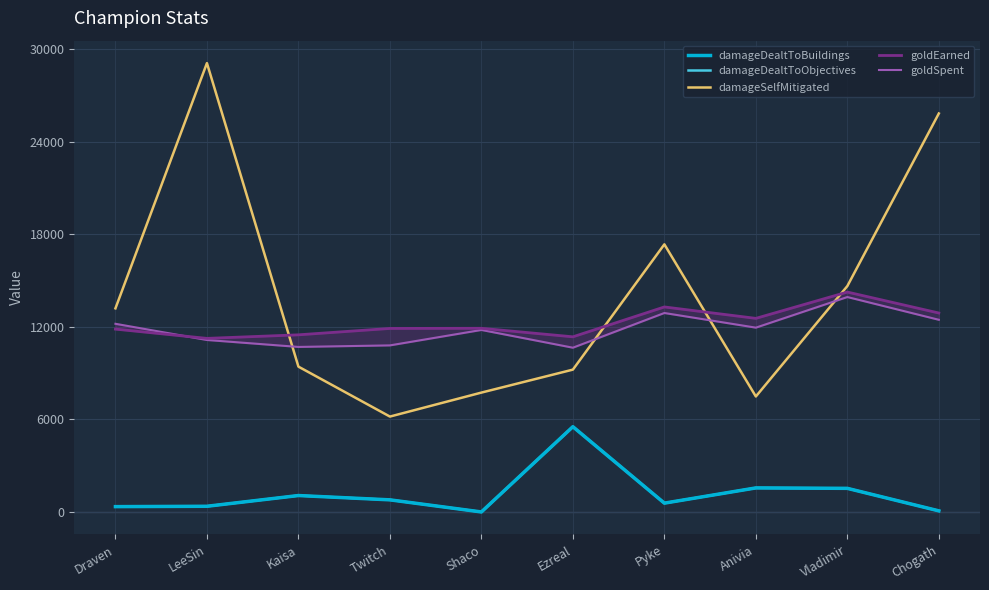

Which has a higher value, Vladimir or Draven?

Vladimir